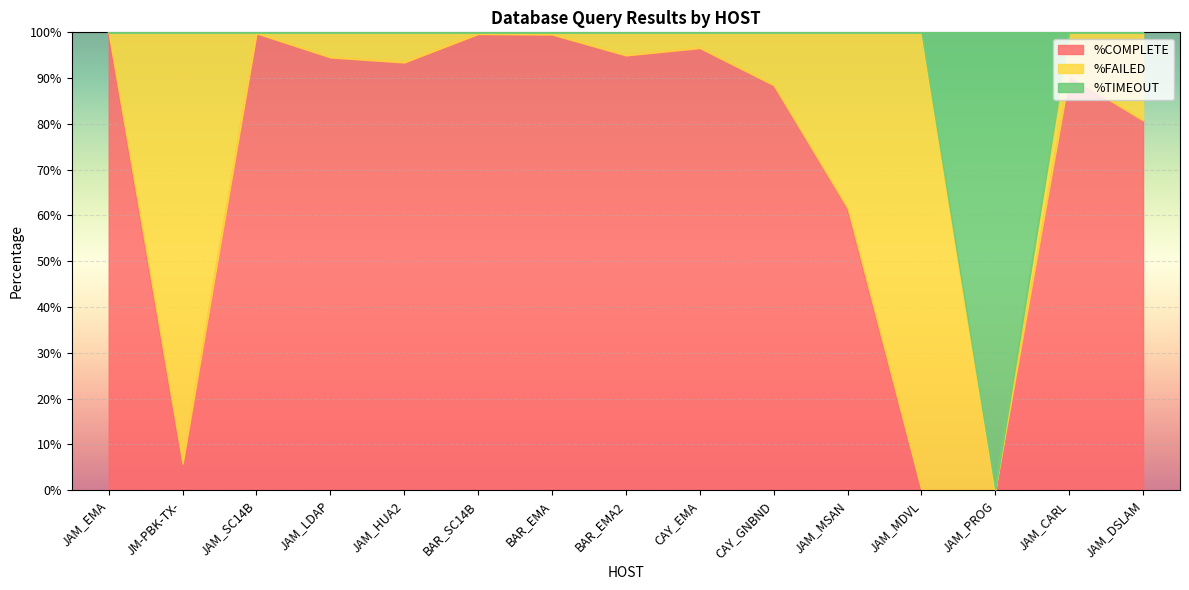

True or false: %COMPLETE has more than 2 interior local peaks.

True